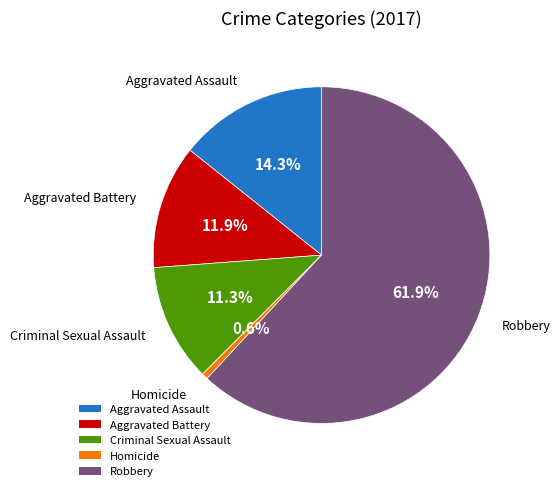

How many slices are in this pie chart?

5